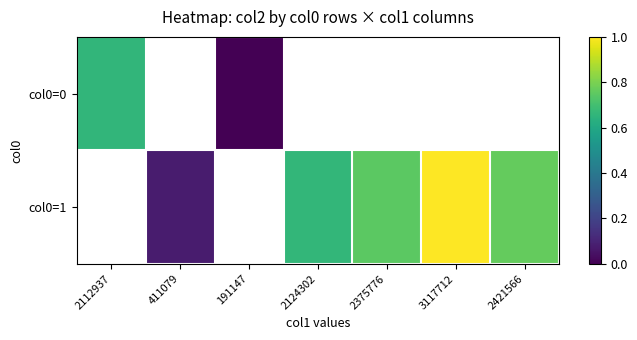

Which has a higher value, 2112937 or 2124302?

2124302